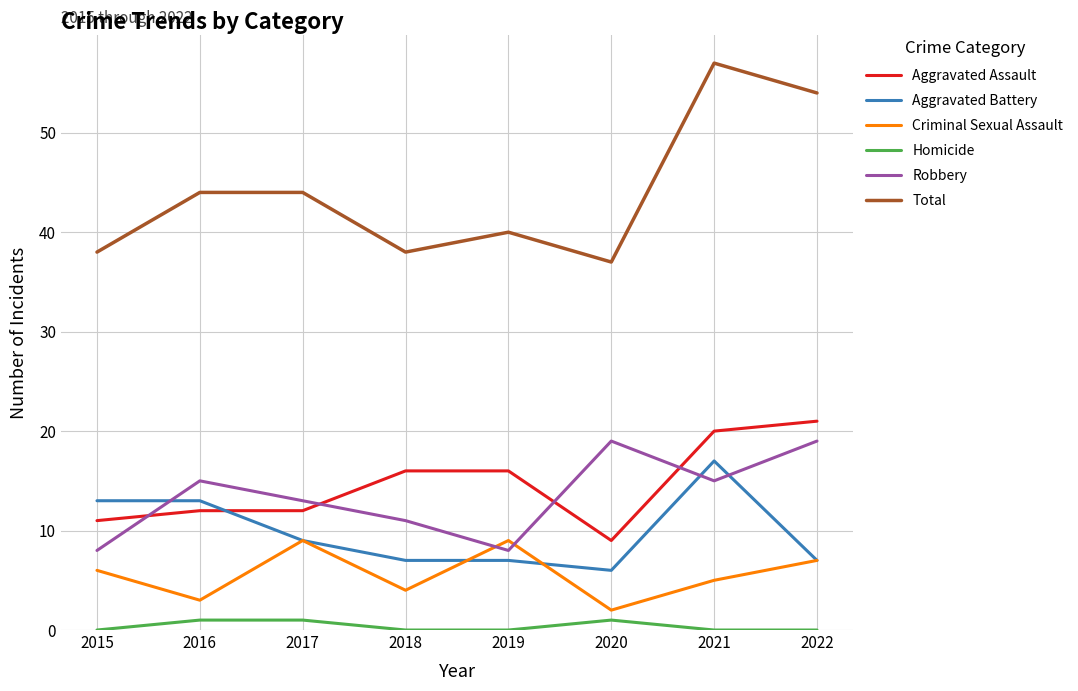

True or false: Robbery and Homicide cross at least once.

False